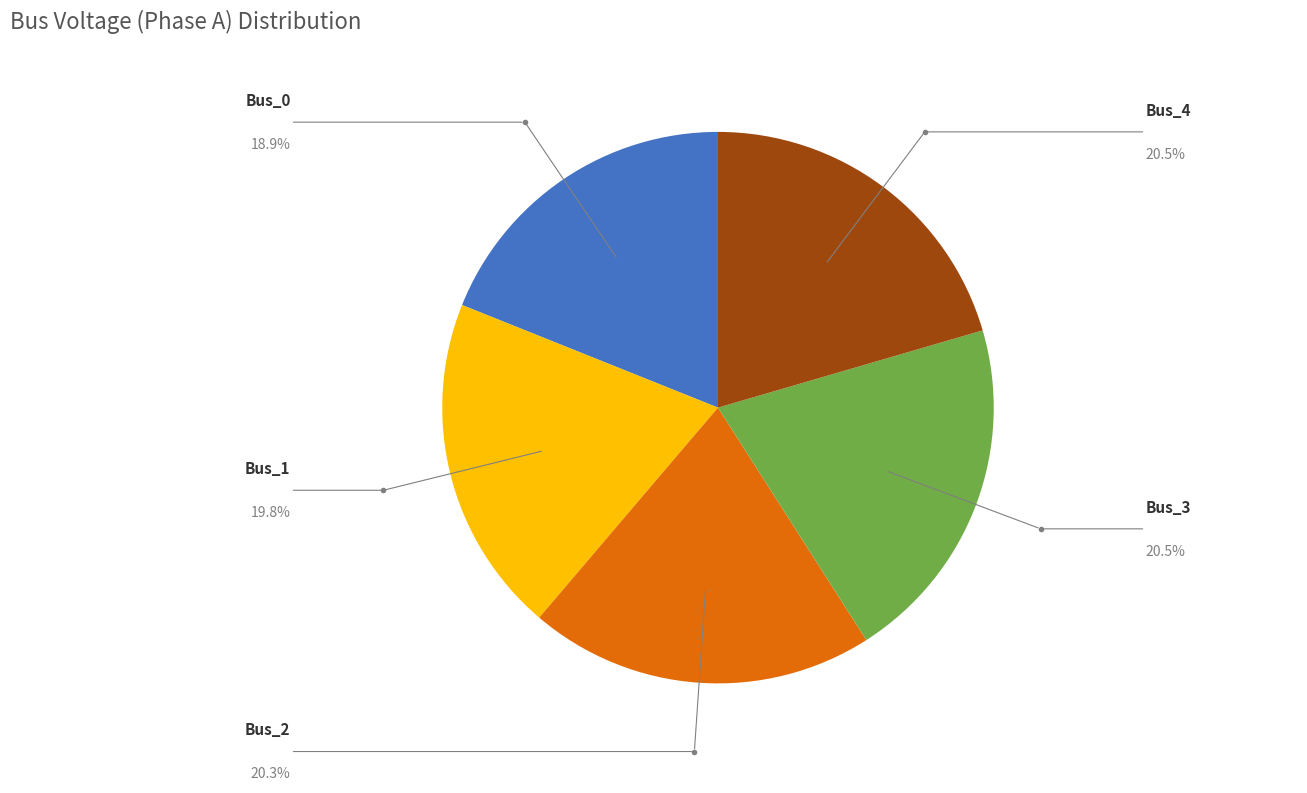

To the nearest percent, what portion does Bus_0 represent?

19%